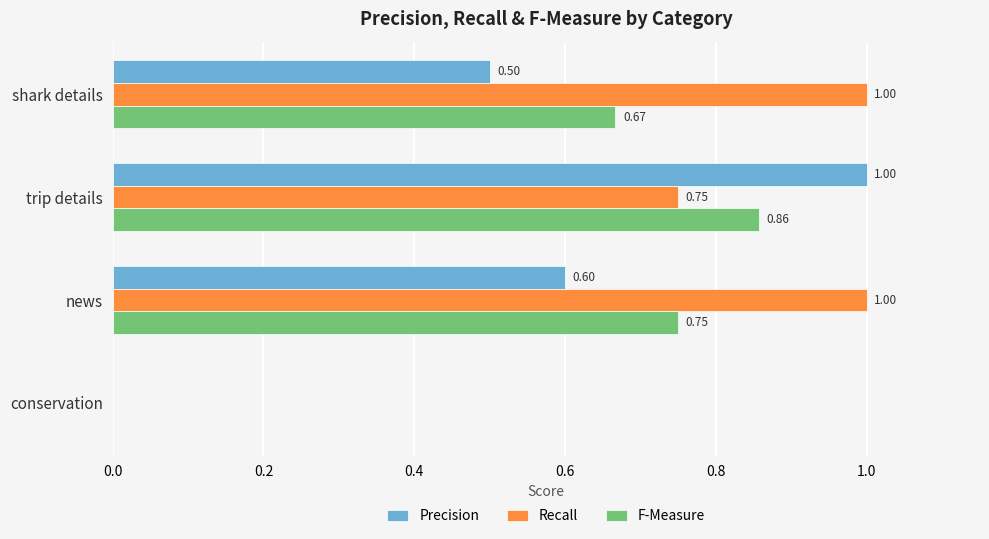

What is the sum of all Precision values?

2.1